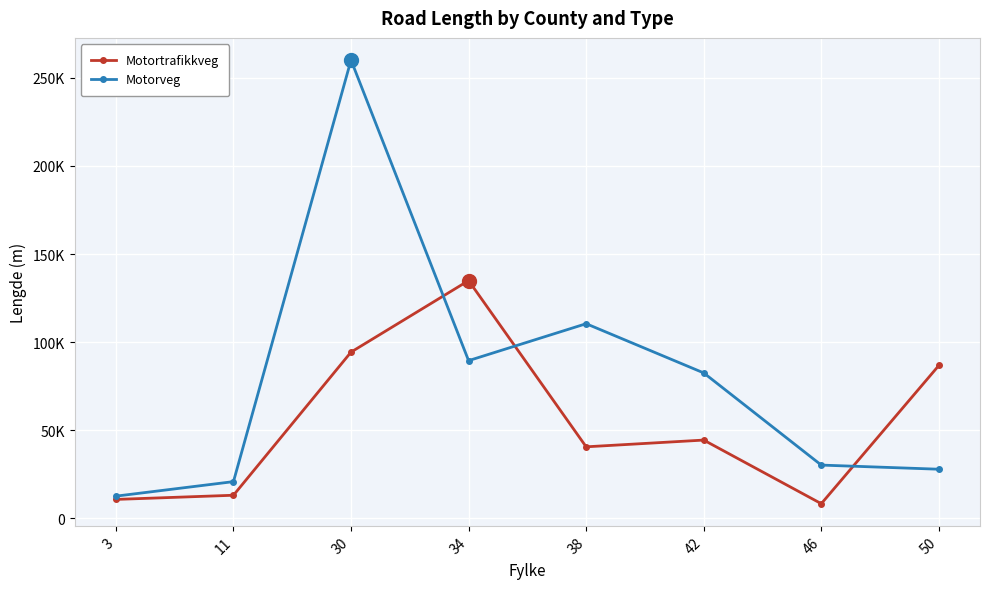

What are all the series names shown in the legend?

Motortrafikkveg, Motorveg